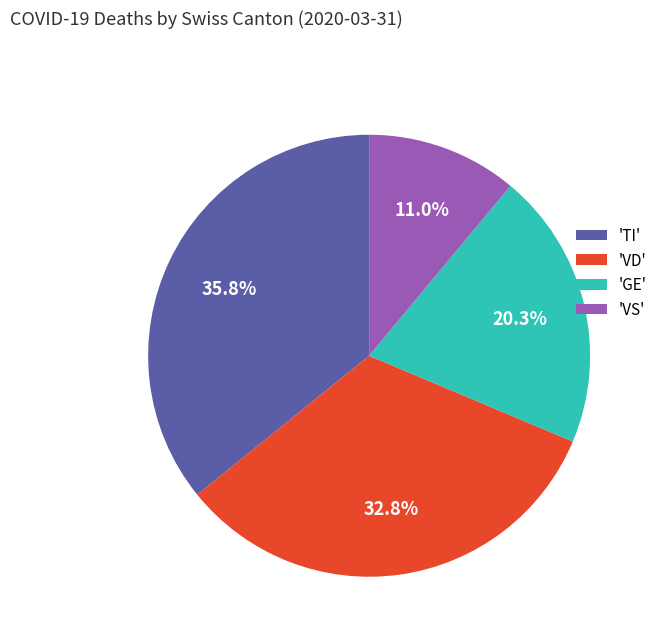

Which slice is the smallest?

'VS'